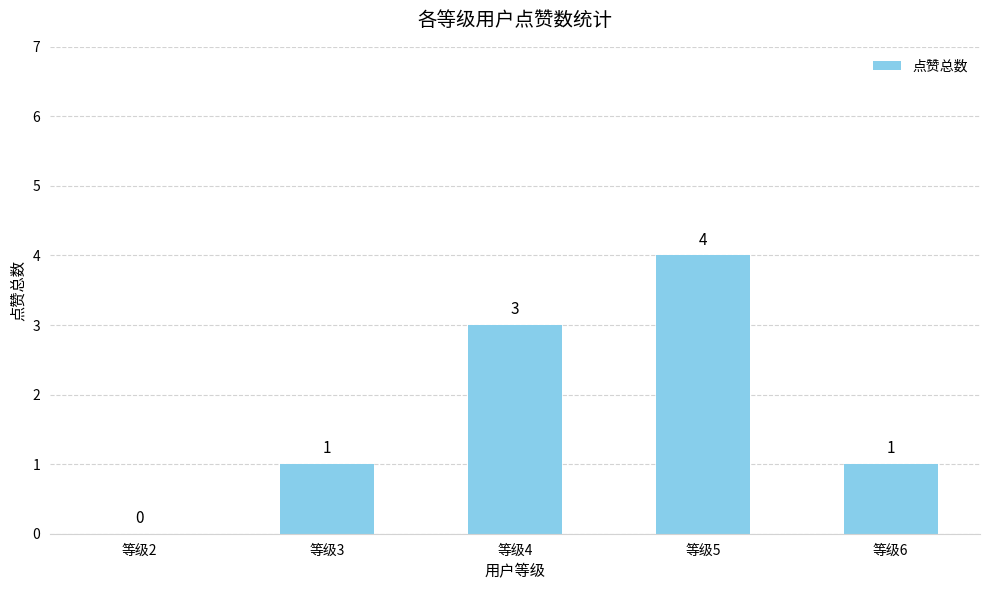

The chart shows a value of 3 at 等级5. True or false?

False